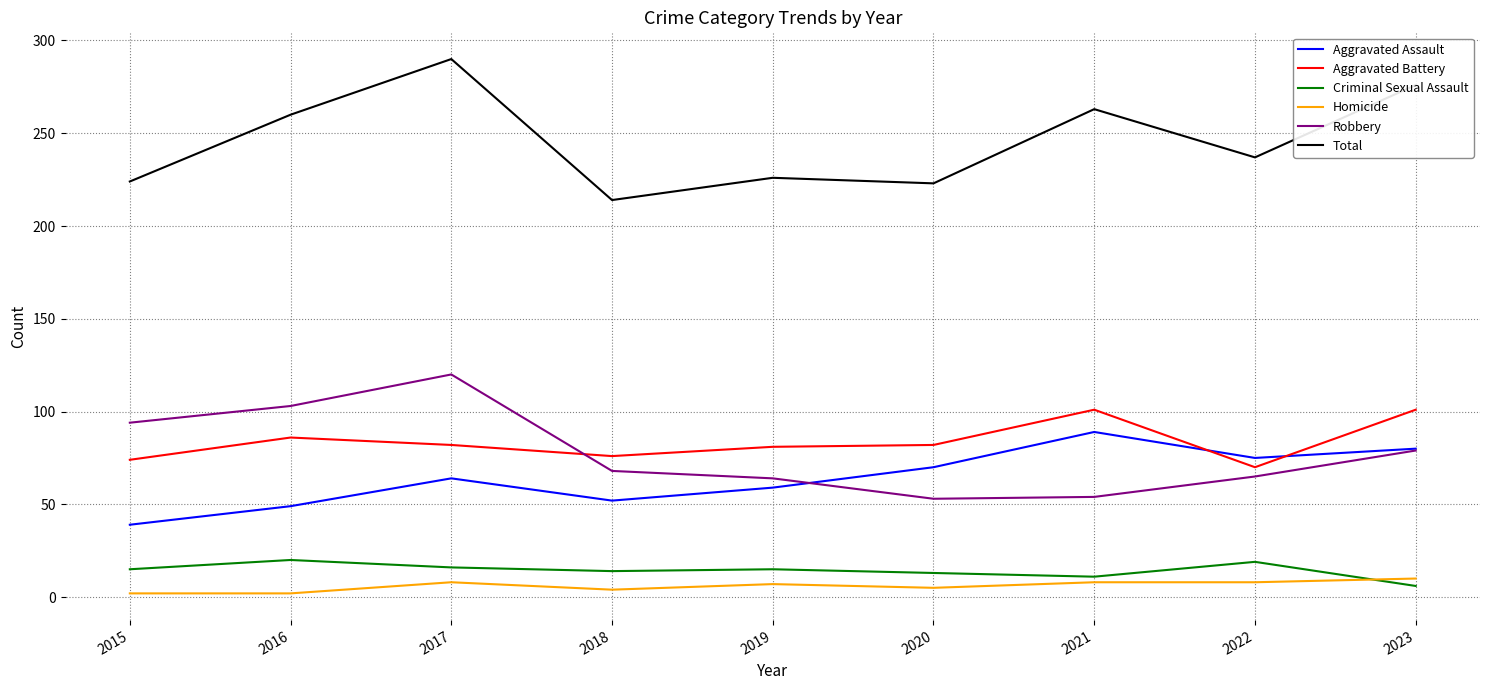

What is the difference between the highest and lowest values at 2016?

258